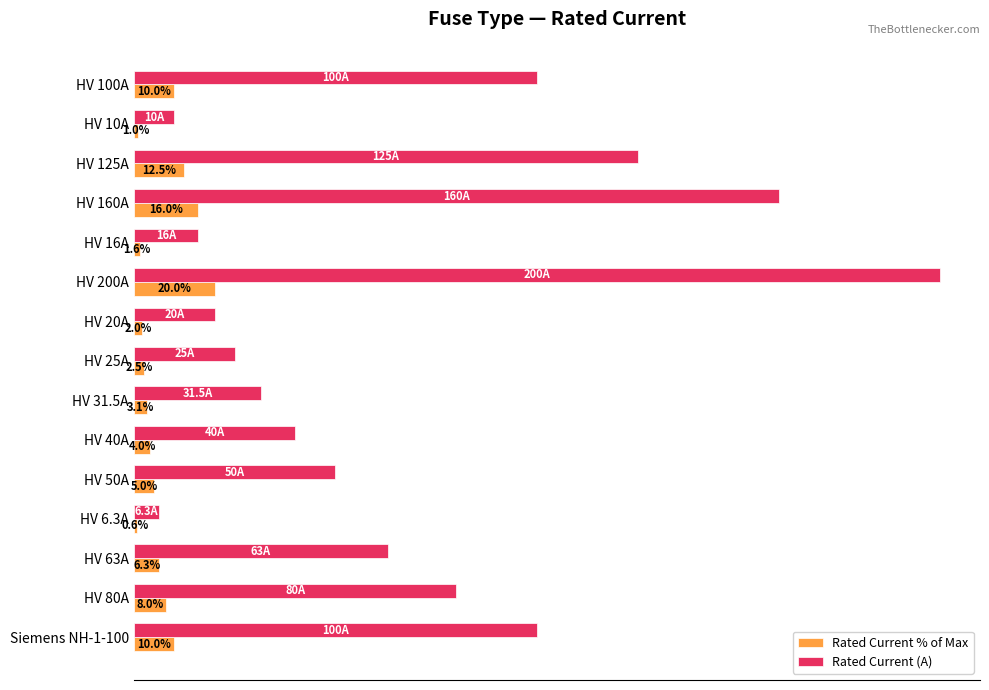

At which category is the sum across all series the highest?

HV 200A